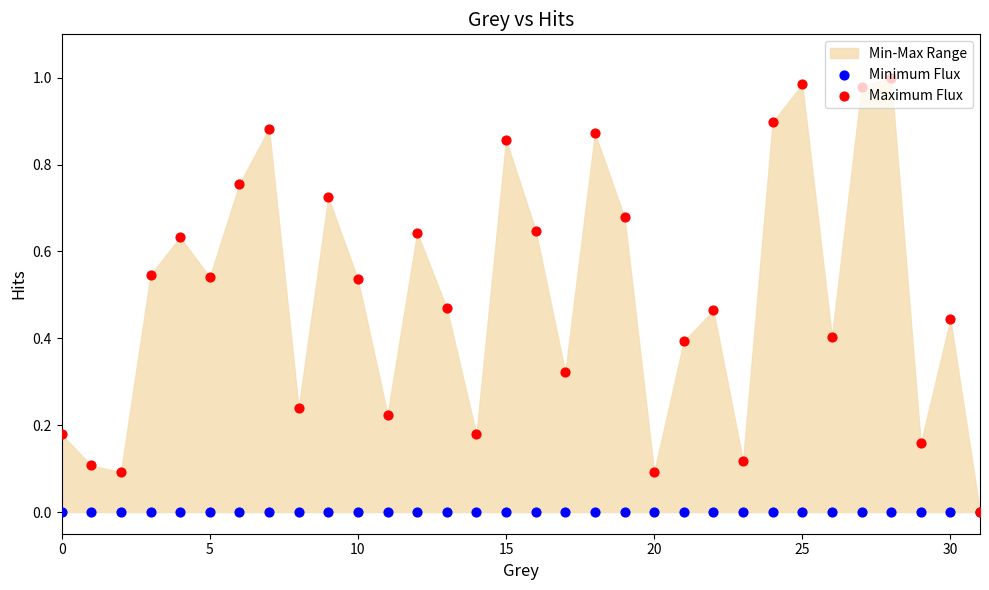

At how many categories does at least one series exceed 0?

31